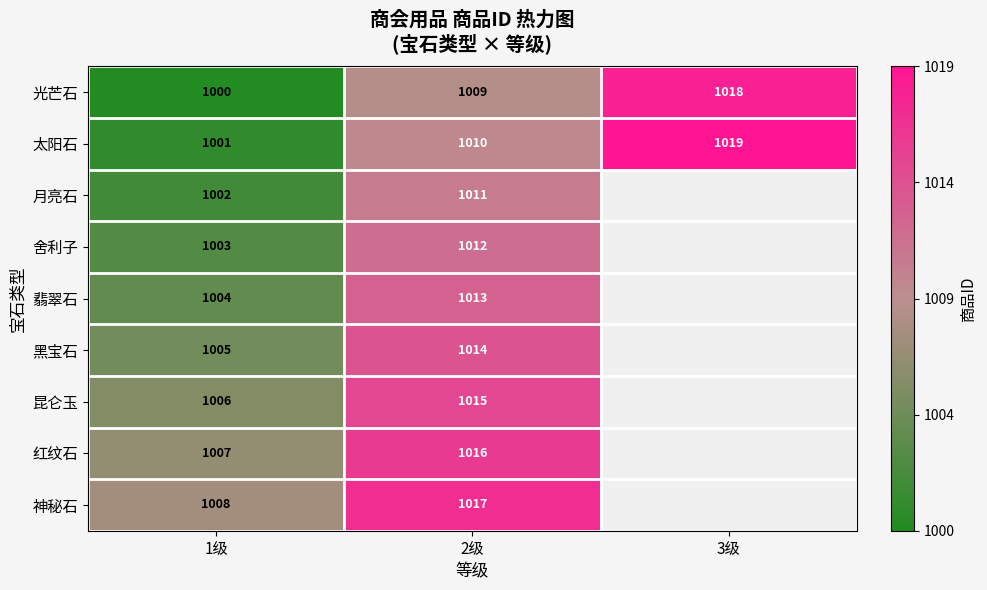

At how many categories does at least one series exceed 0?

3